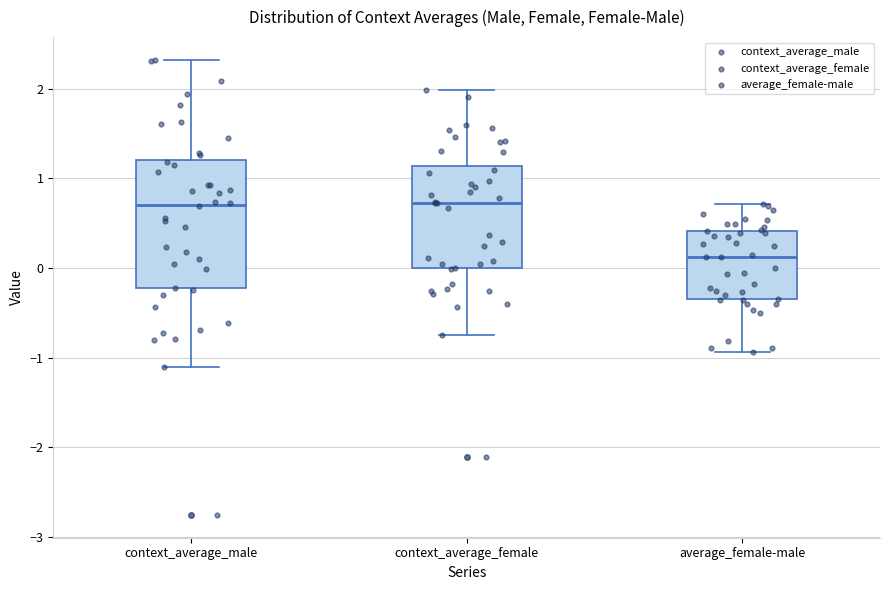

Which box is the tallest, from its lower edge to its upper edge?

context_average_male